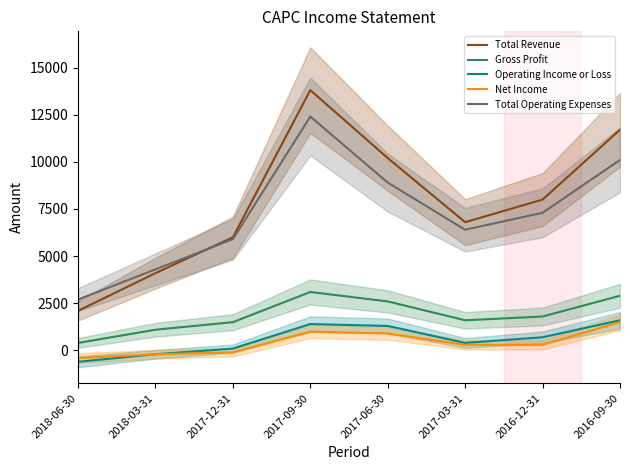

What is the difference between the maximum and minimum values in the Total Revenue series?

11700